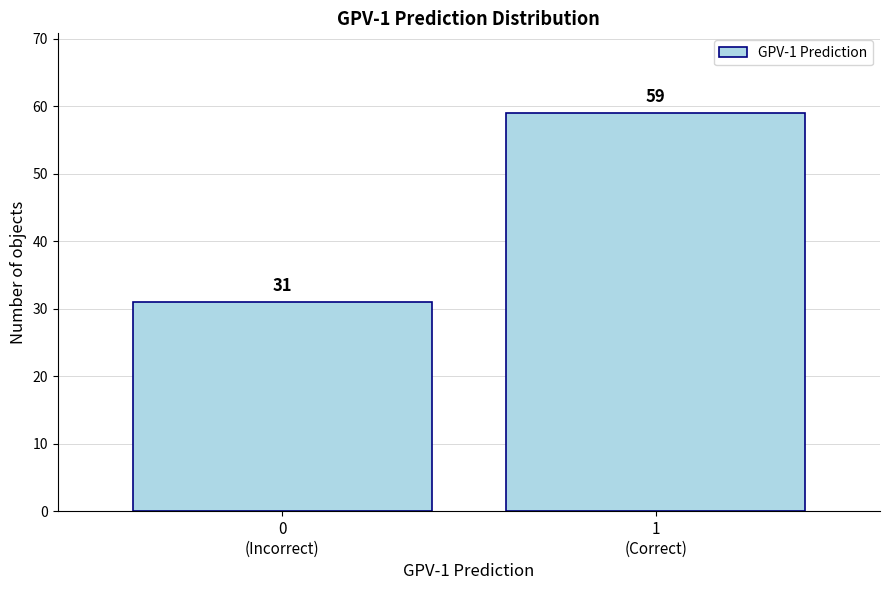

Reading left to right, what are all the values shown in this chart?

31	59